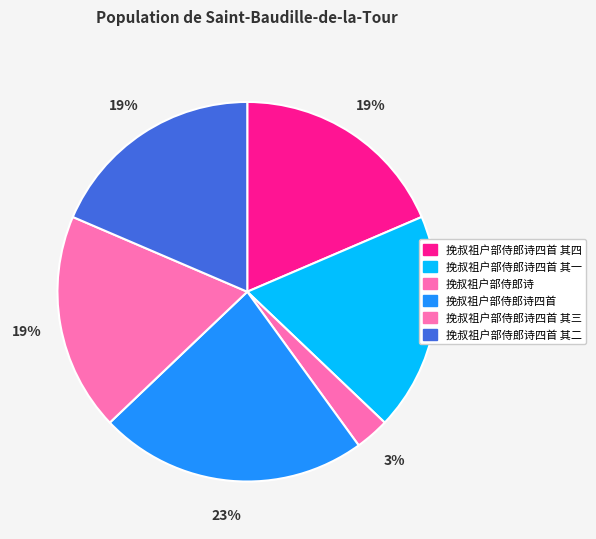

Is it true that 挽叔祖户部侍郎诗 is 3% of the pie?

True